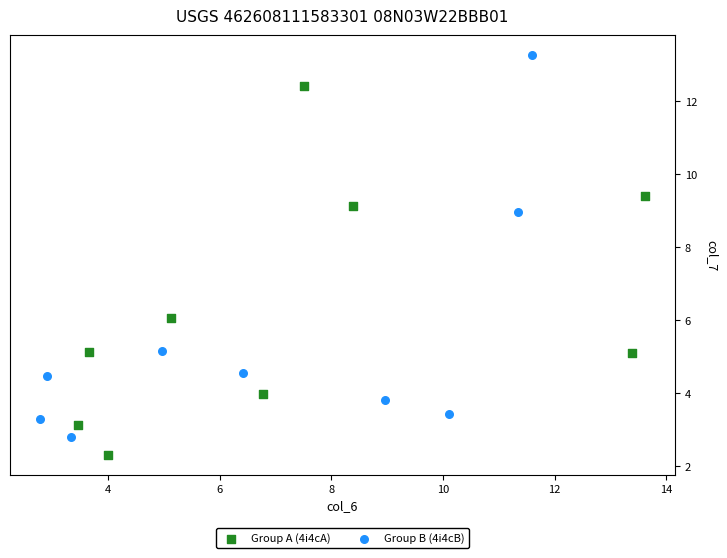

Which series reaches the maximum Y coordinate?

Group B (4i4cB)